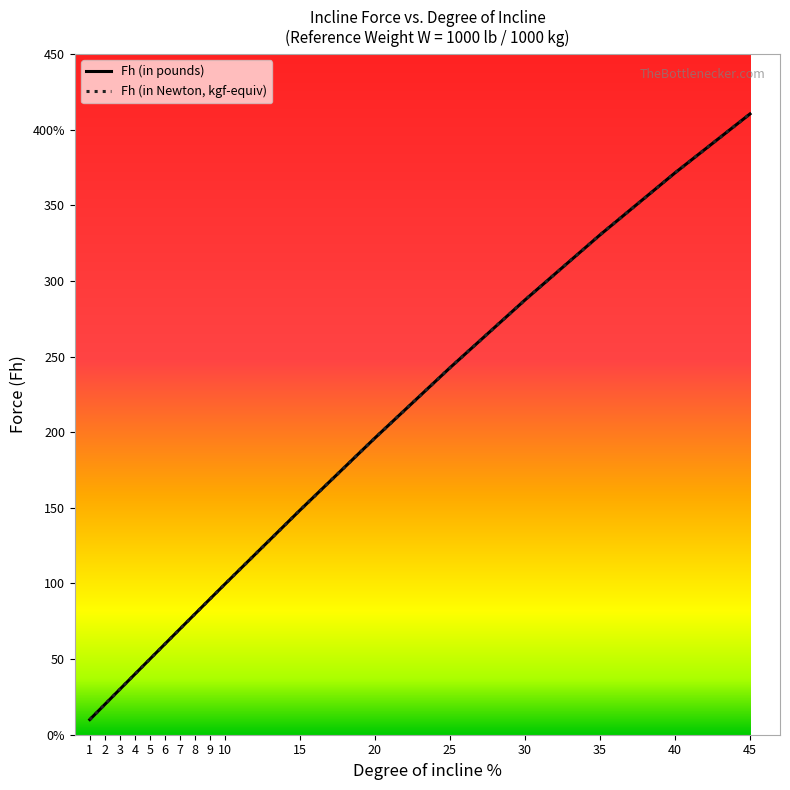

List the series in order of their peak value, highest first.

Fh (in pounds), Fh (in Newton)